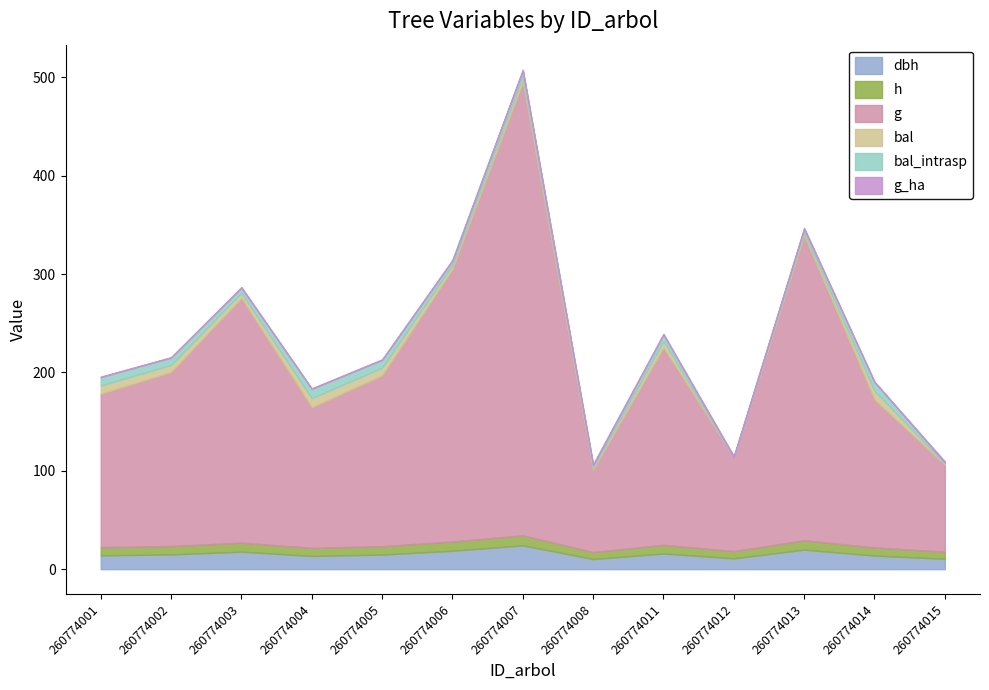

True or false: bal_intrasp and g cross at least once.

False